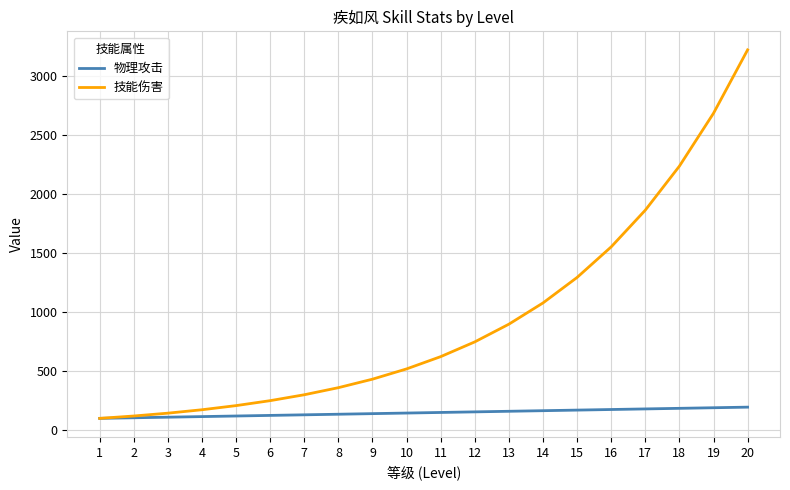

What is the smallest value displayed?

100